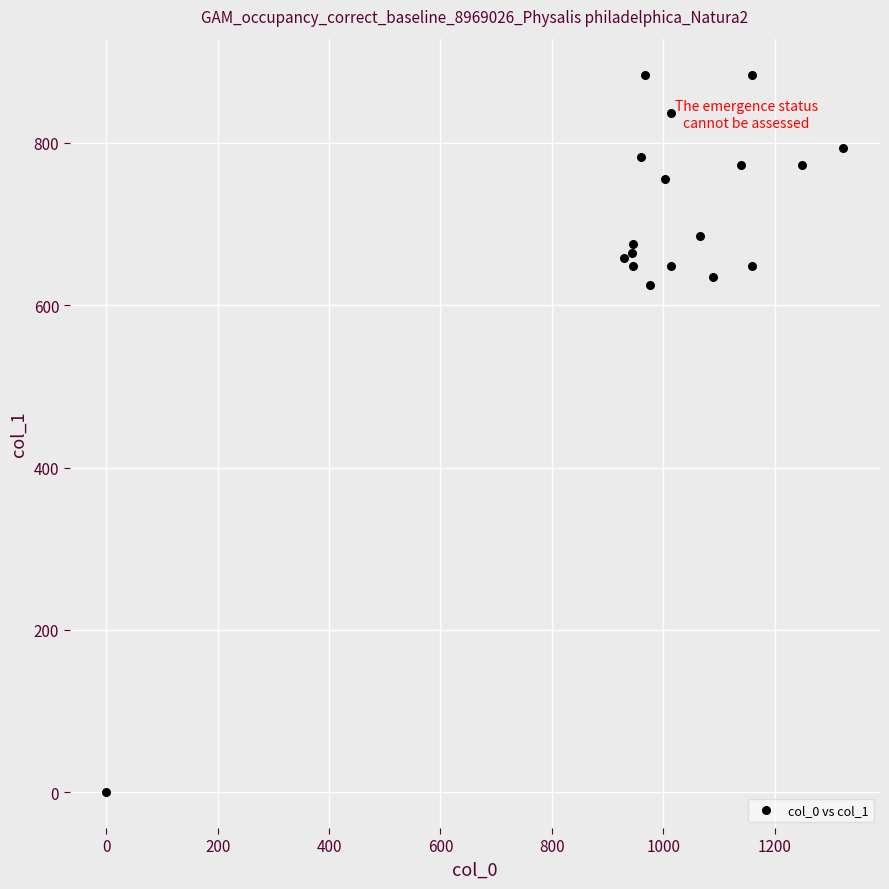

What Y value in the scatter plot is closest to 442?

624.4